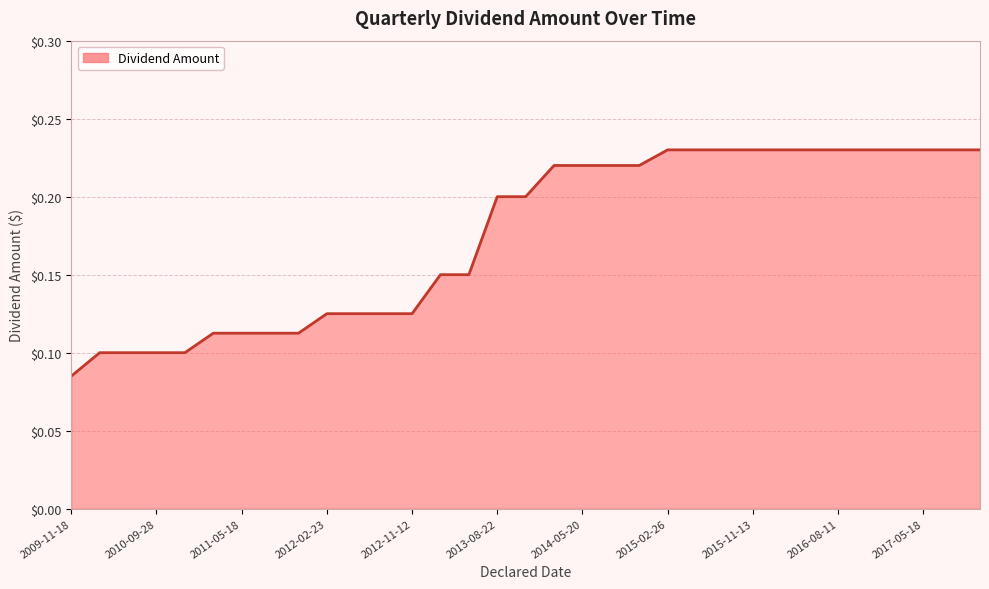

What is the label of the 5th point from the left?

2010-11-10